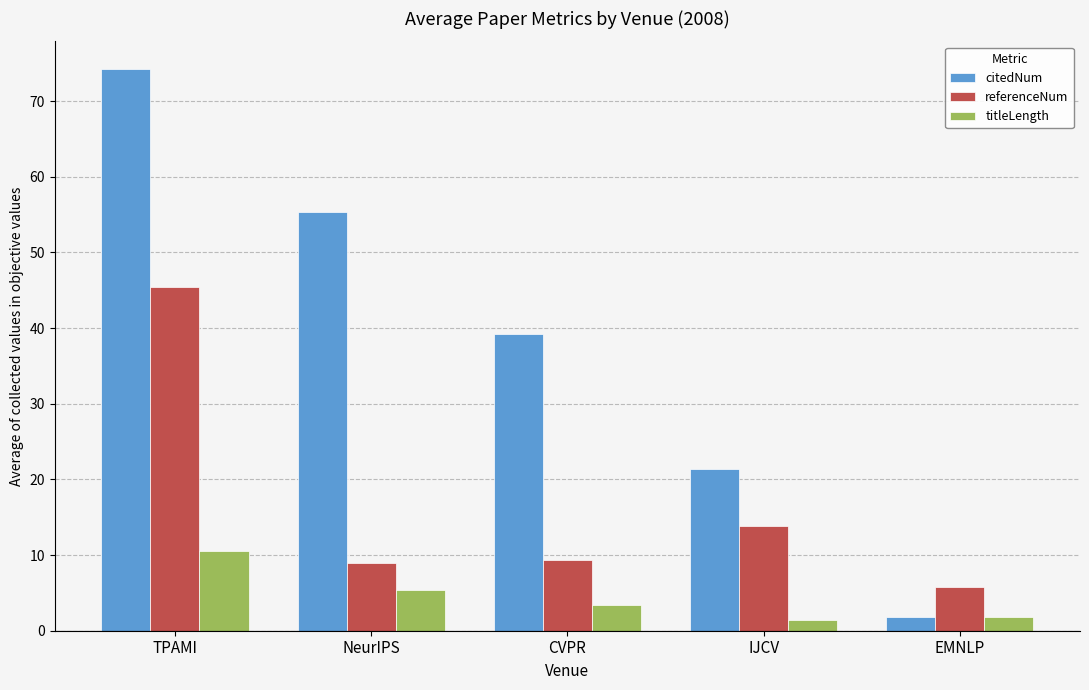

Which category has the lowest value in the citedNum series?

EMNLP